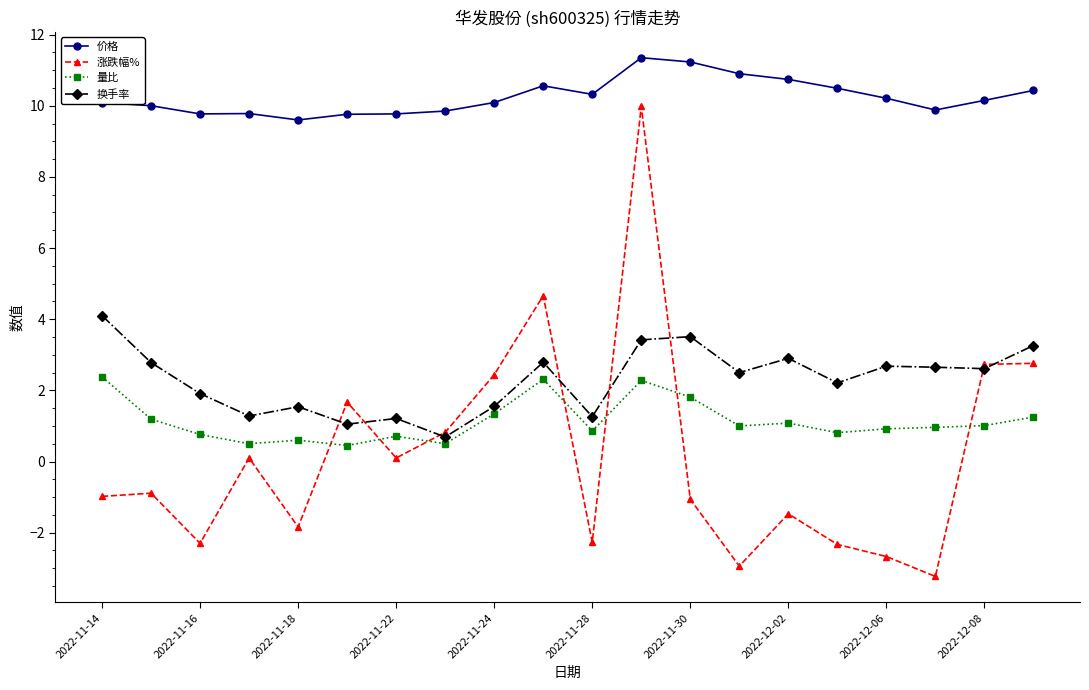

True or false: 涨跌幅% has more than 1 interior local peaks.

True